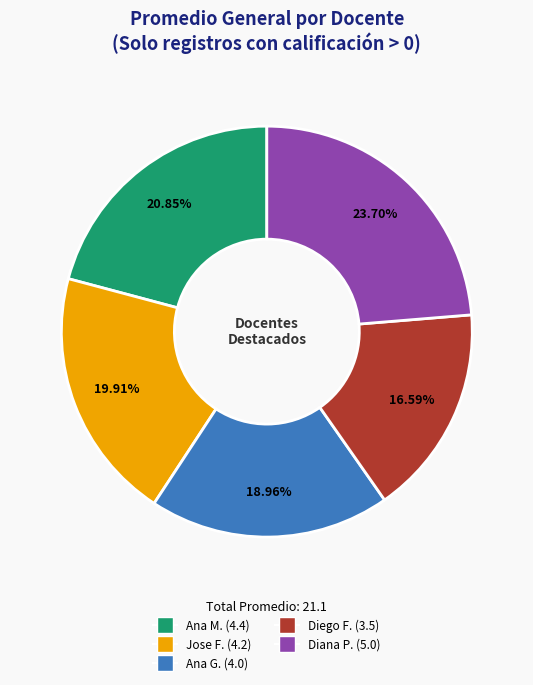

Does any single category account for the majority?

No